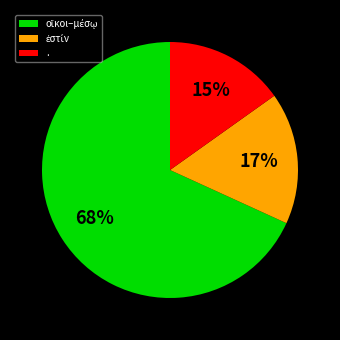

To the nearest percent, what is the difference between the largest and smallest slice percentages?

53%